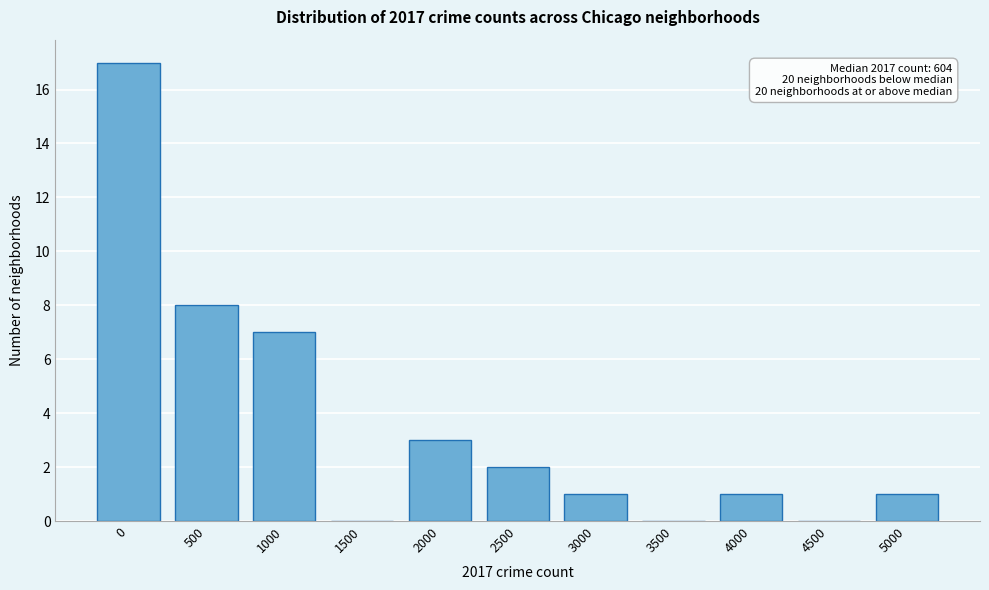

Reading right to left, transcribe all the data shown in this chart.

5000=1	4500=0	4000=1	3500=0	3000=1	2500=2	2000=3	1500=0	1000=7	500=8	0=17